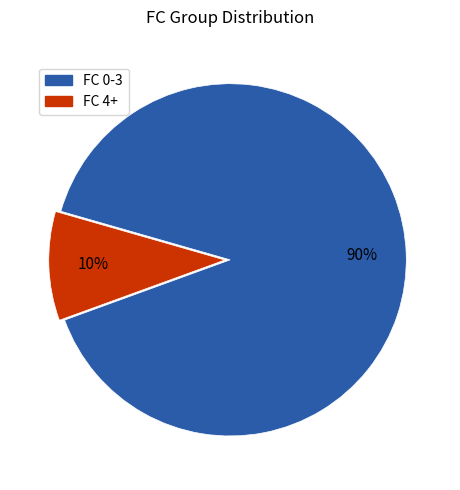

Which category has the smallest portion of the pie?

FC 4+